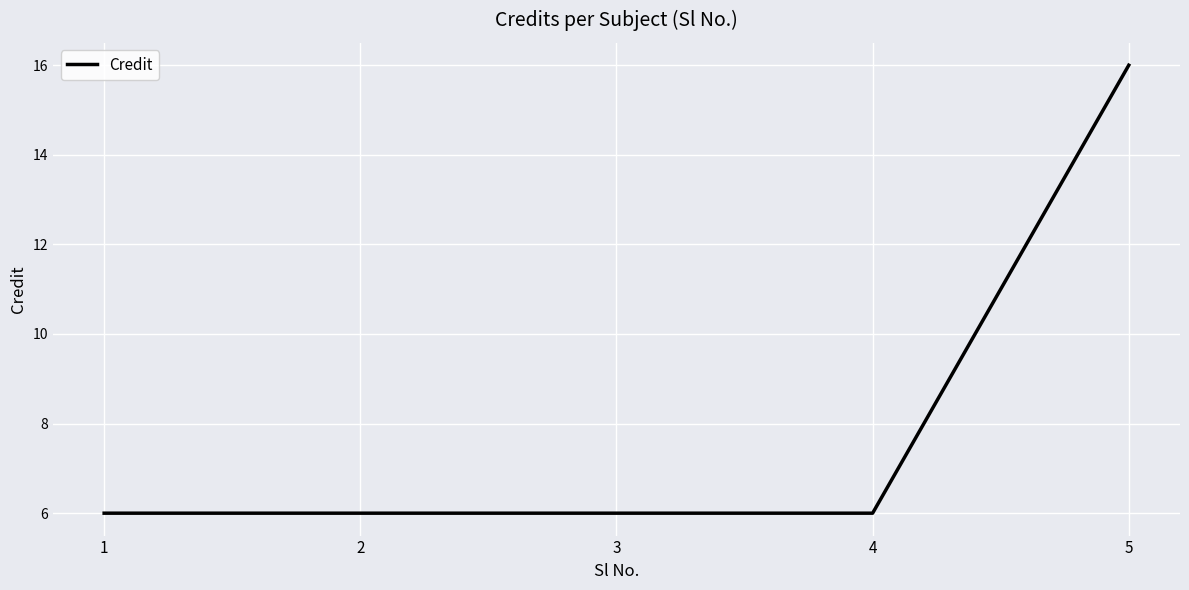

True or false: the data shows 2 at 4.

False